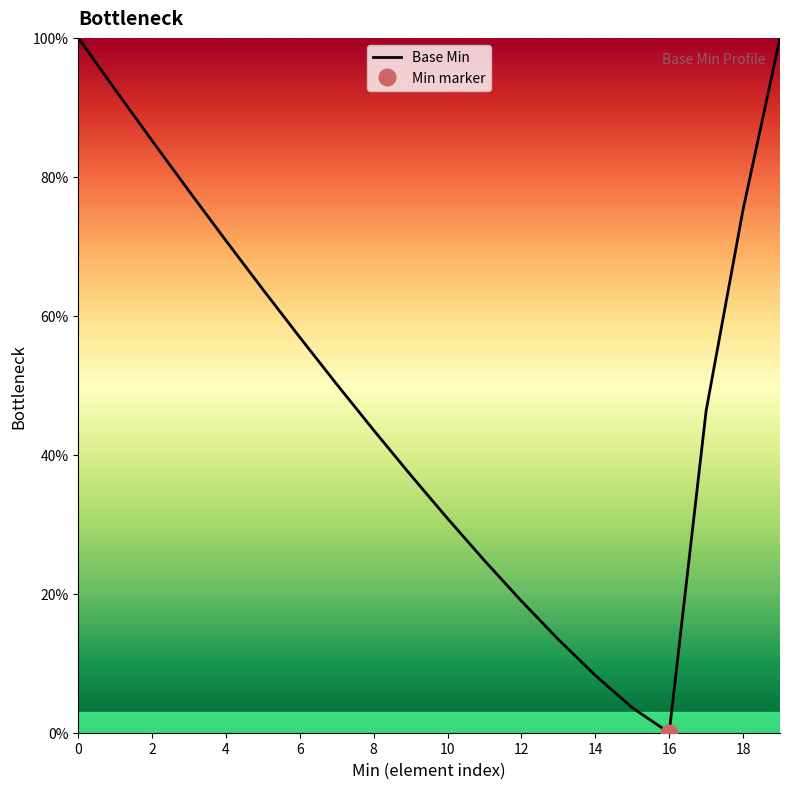

What is the maximum value for Base Min?

100.0